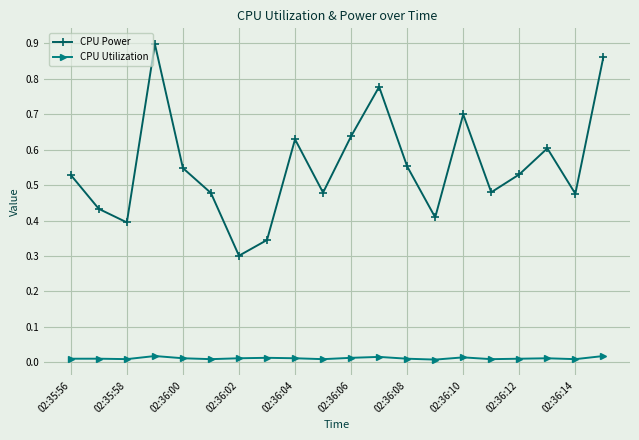

How many lines are shown in the chart?

2